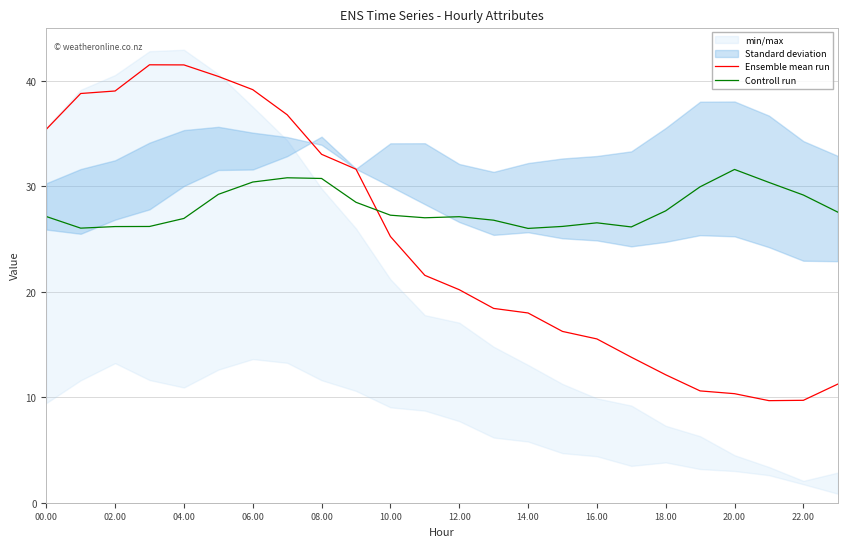

At which category does Ensemble mean run reach its first local valley?

21